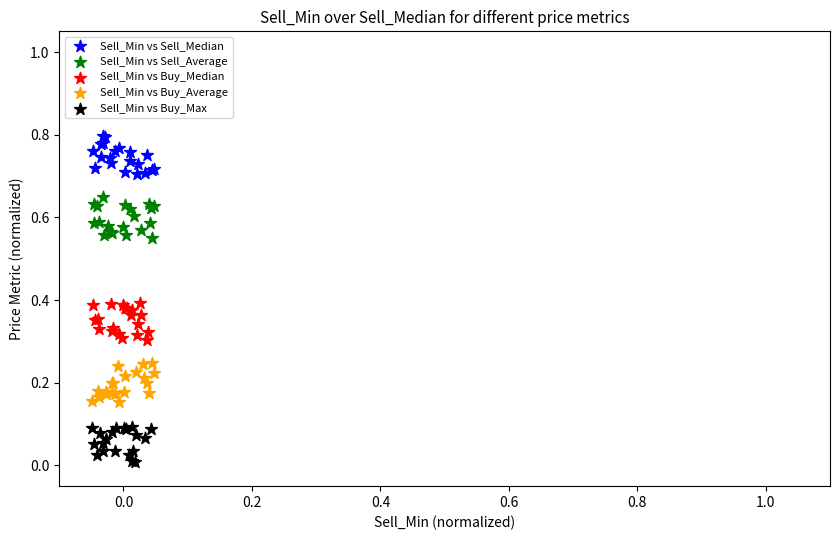

Which series reaches the minimum Y coordinate?

Sell_Min vs Buy_Max